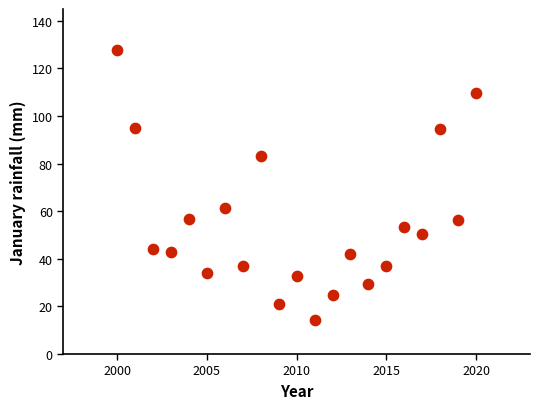

What Y value in the scatter plot is closest to 71?

61.5